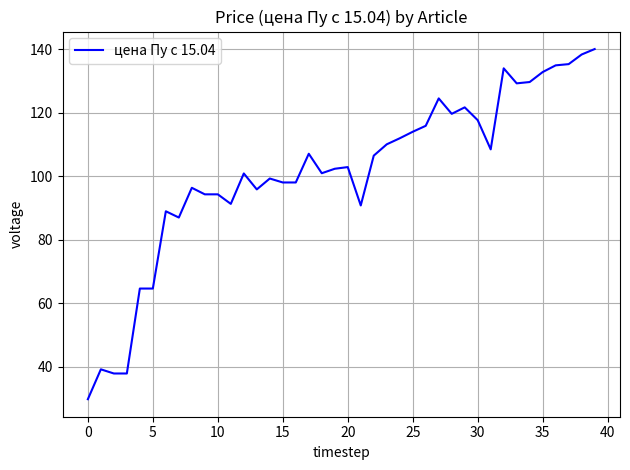

What is the smallest value displayed?

29.7